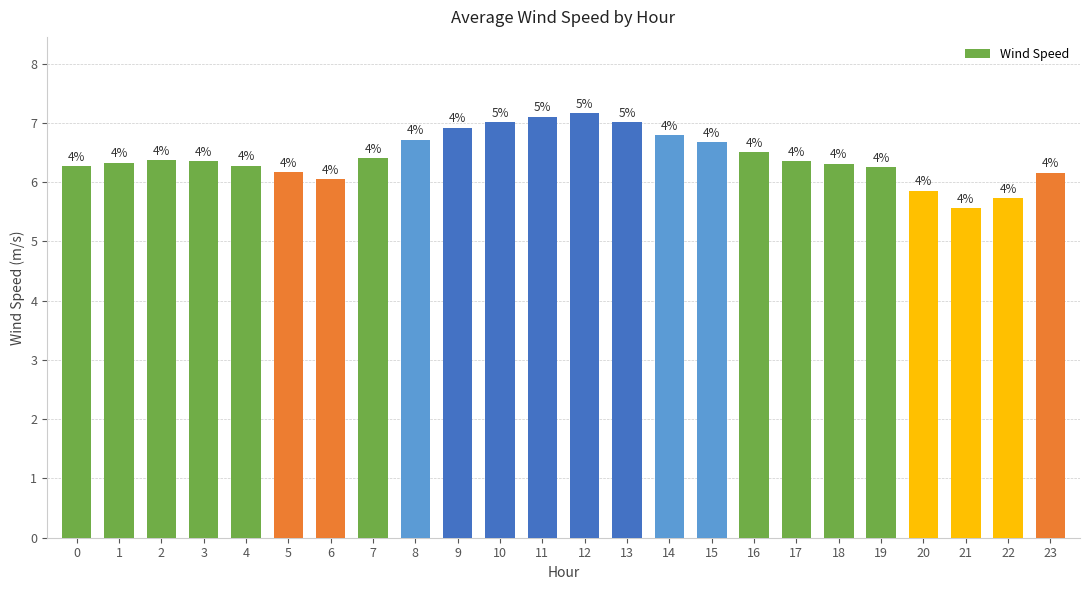

Are the bars grouped side by side (vs. stacked)?

No